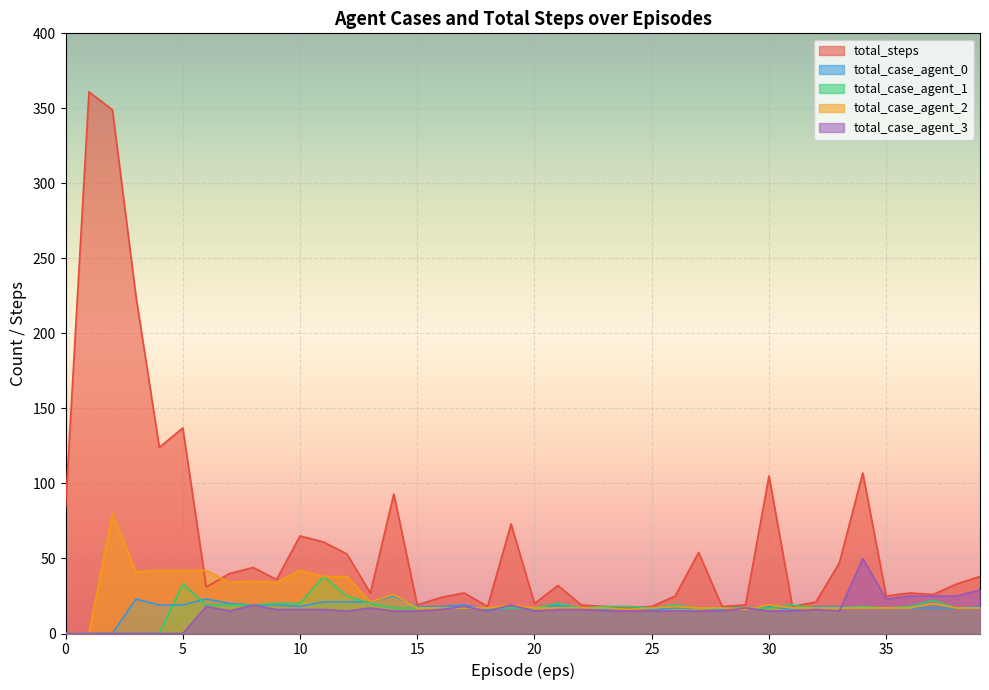

What is the sum of the total_case_agent_1 values at 8 and 31?

38